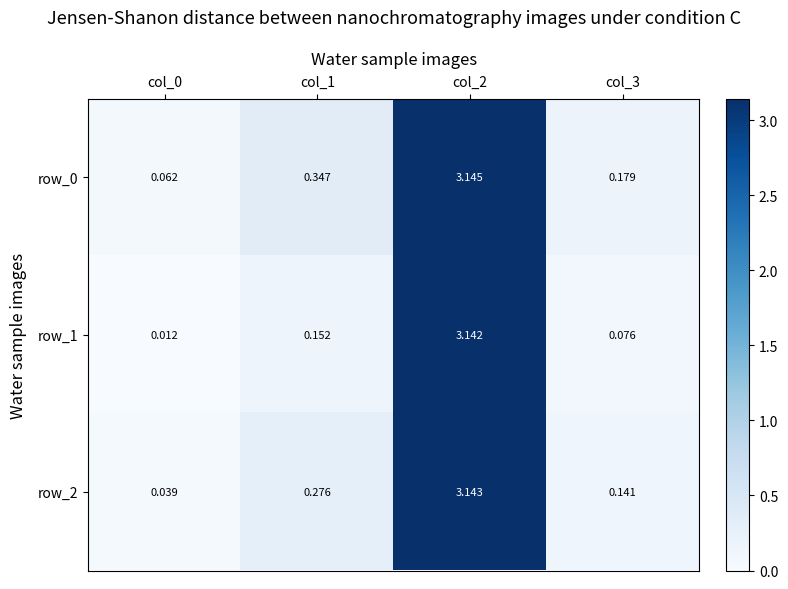

What is the sum of all row_0 values?

3.7